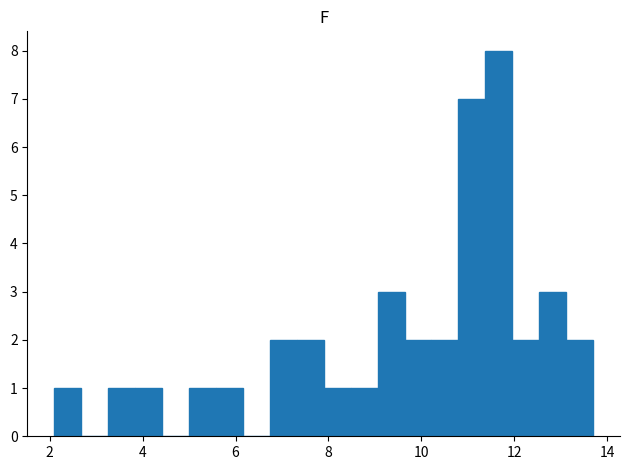

Read against the x-axis, roughly where is the centre of the tallest bar?

11.6